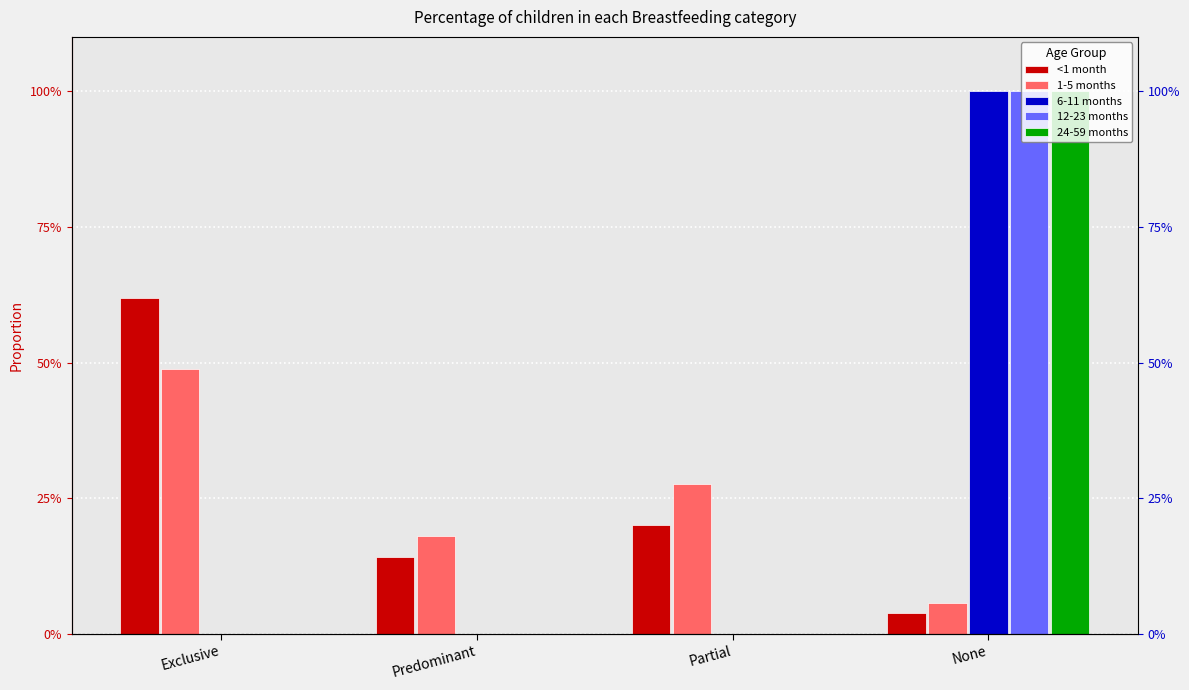

What is the label of the 4th bar from the left?

None